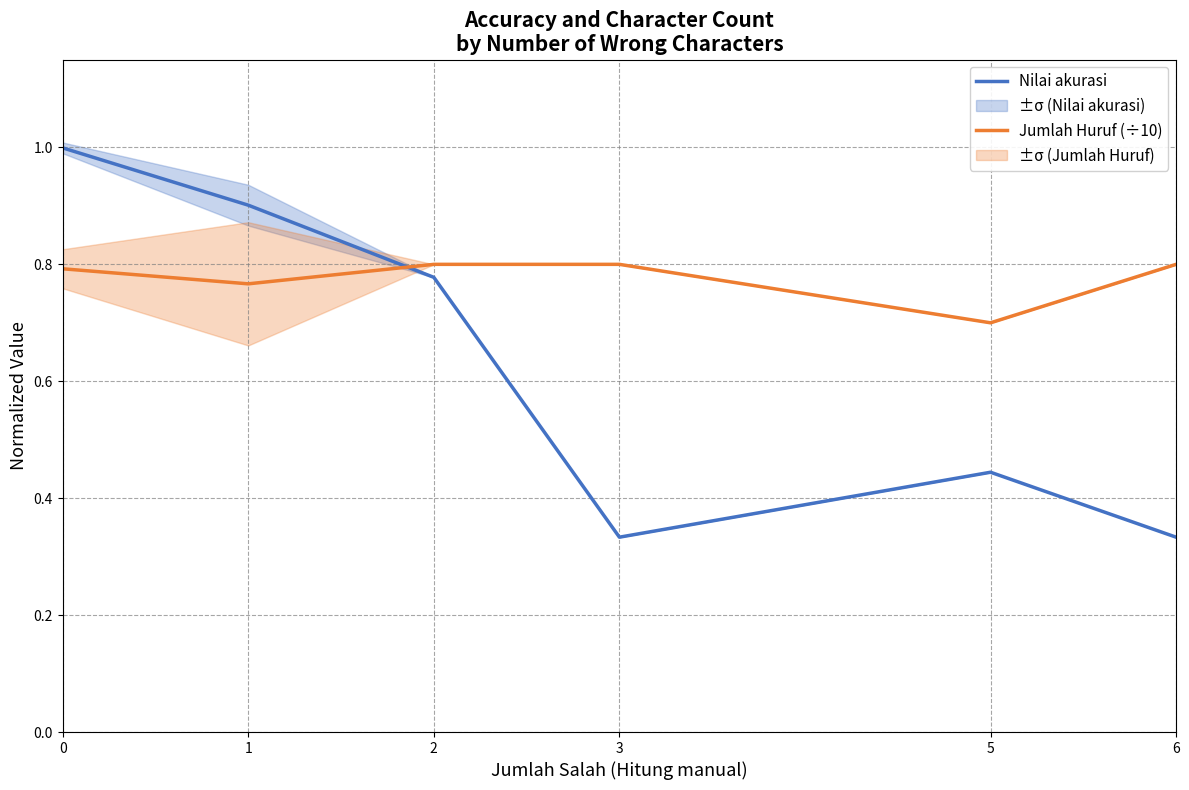

Which series changed the most between 0 and 5?

Nilai akurasi